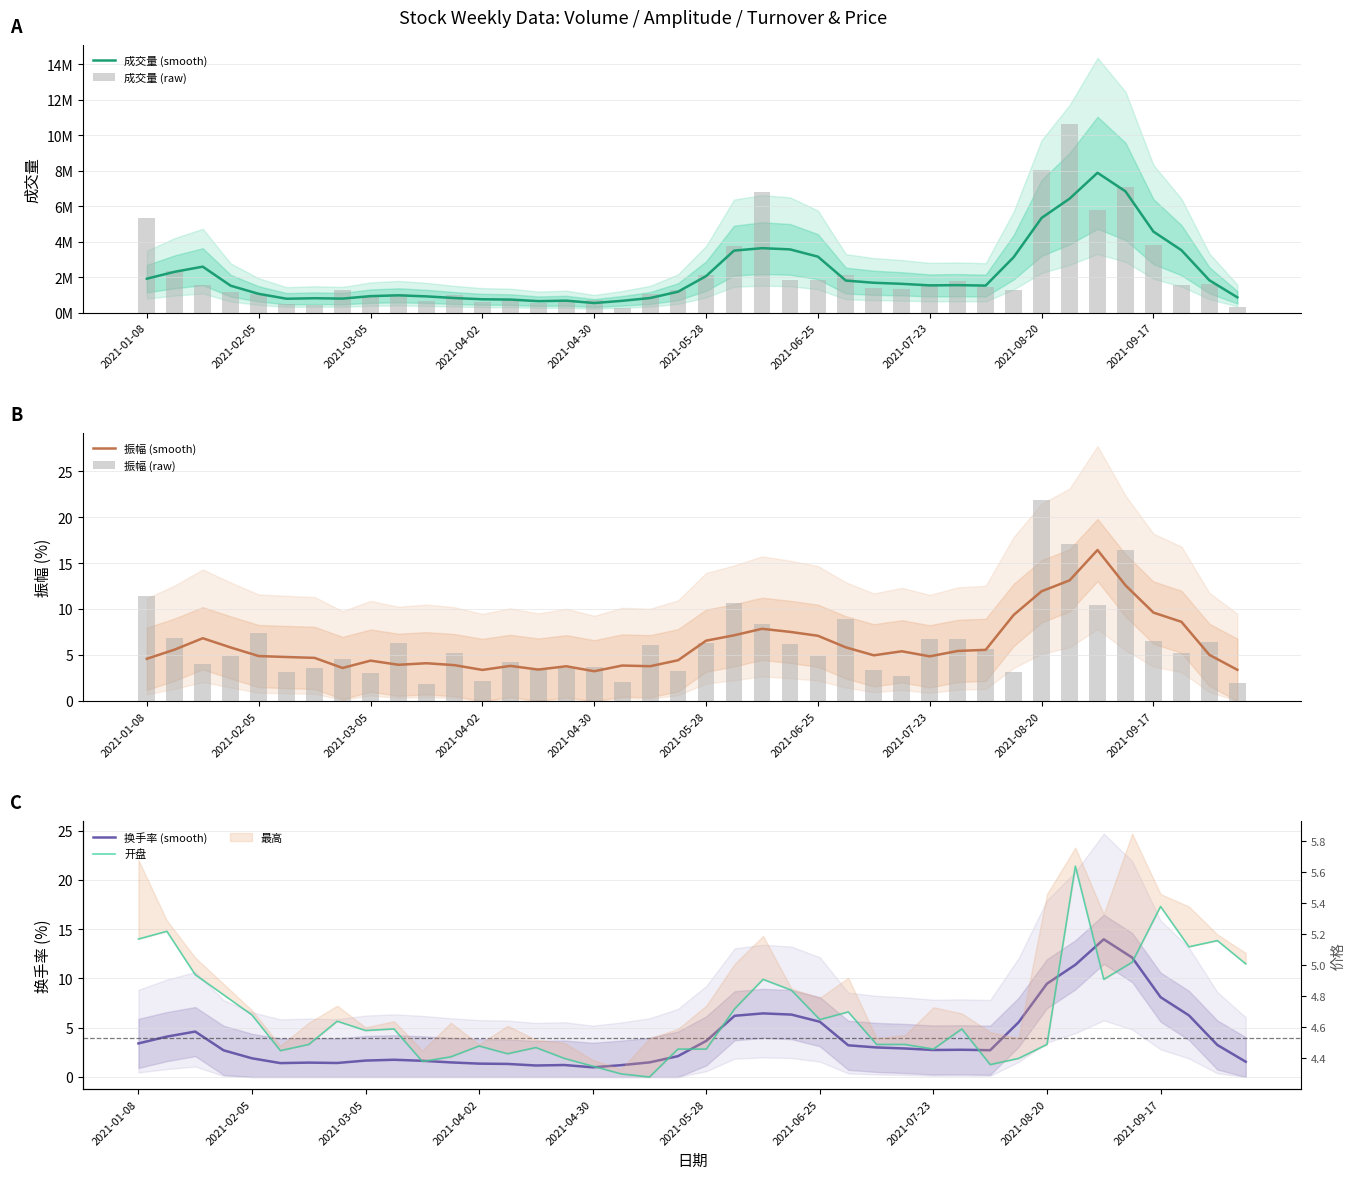

List the series in order of their peak value, lowest first.

开盘, 换手率 (smooth), 振幅 (smooth), 振幅 (raw), 成交量 (smooth), 成交量 (raw)